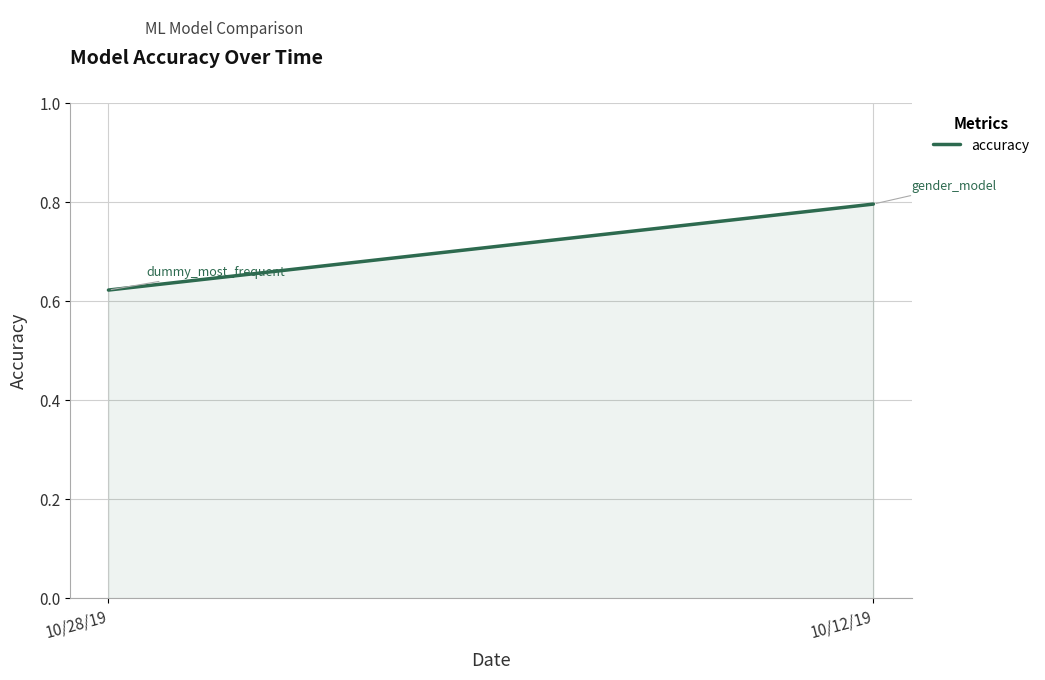

Is it true that the value at 10/12/19 is 0.8?

True